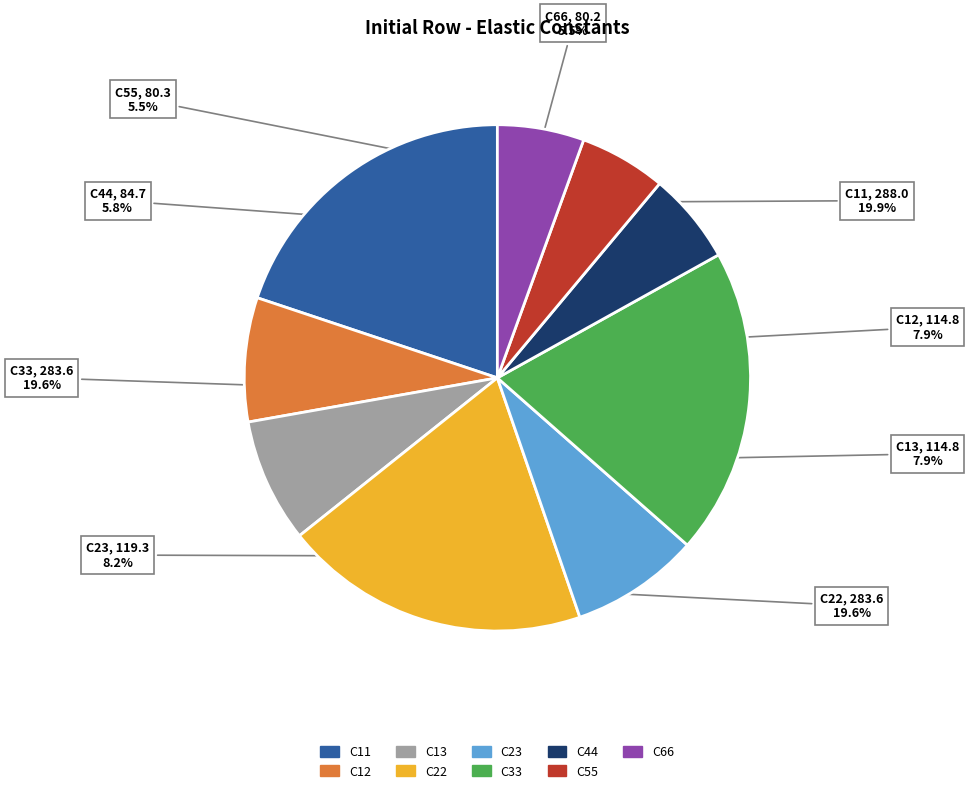

What percentage is NOT represented by C66?

94.5%